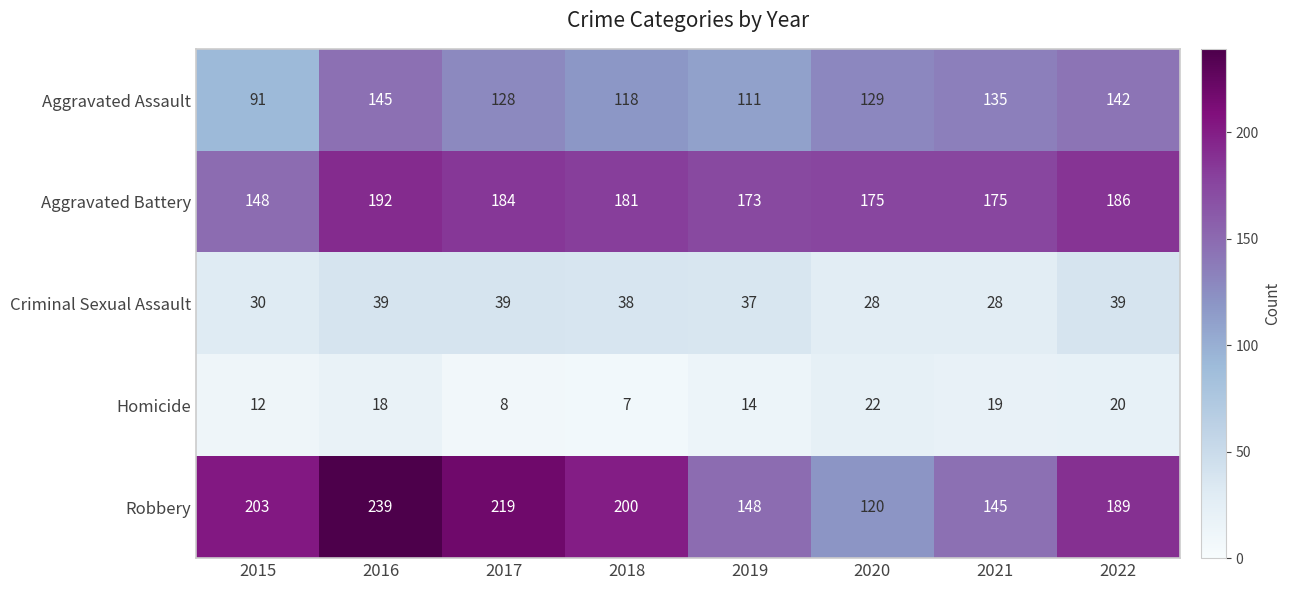

At how many categories does at least one series exceed 166?

8